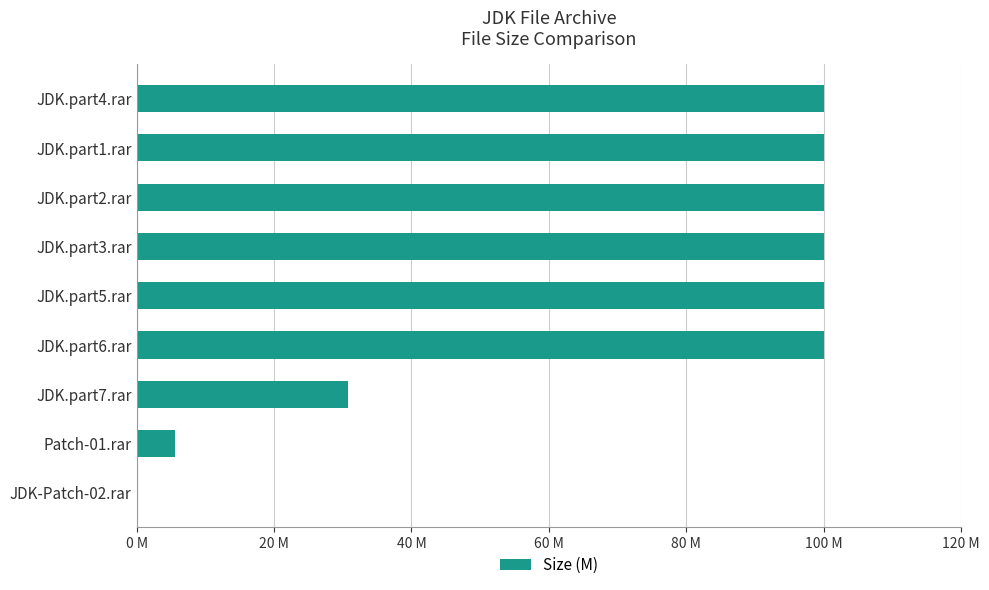

How many series are shown in this chart?

1